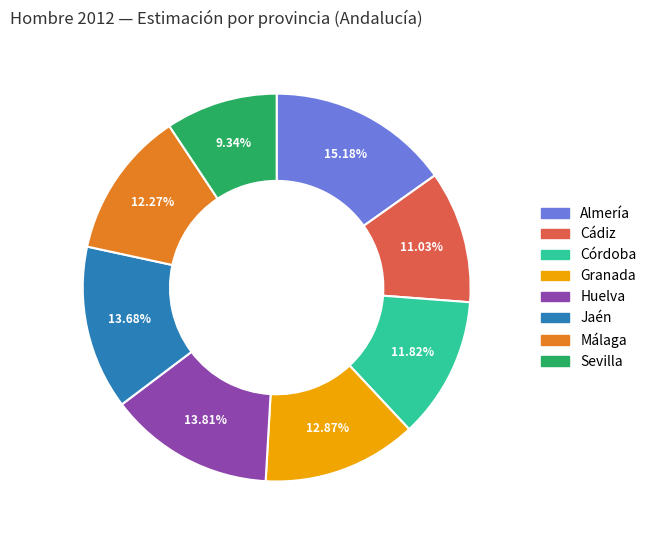

To the nearest percent, what percentage of the pie is Huelva?

14%